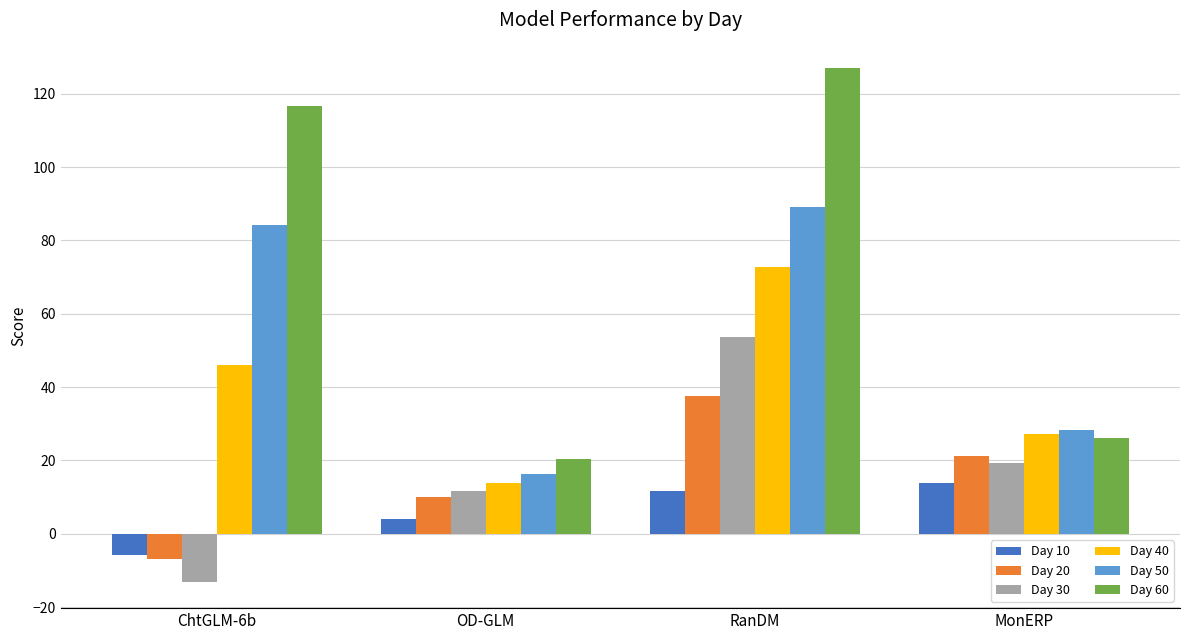

At which label is Day 40 closest to 43?

ChtGLM-6b